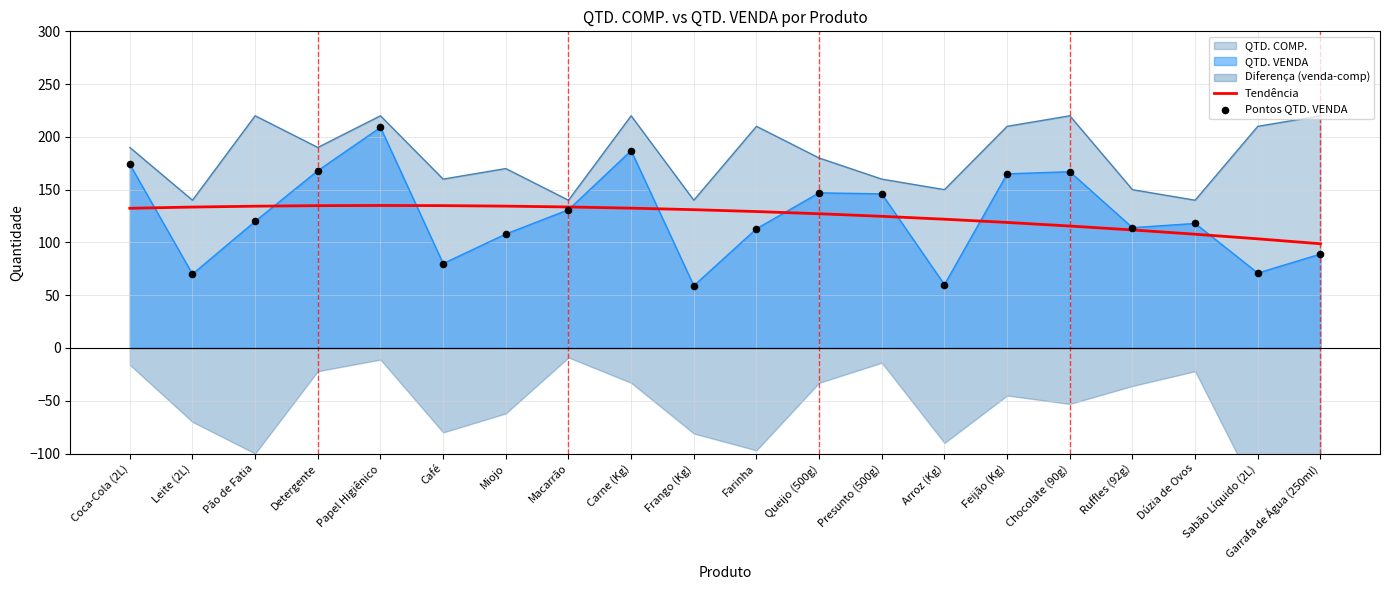

Is the value of QTD. VENDA at Garrafa de Água (250ml) greater than the value of QTD. COMP. at Pão de Fatia?

No